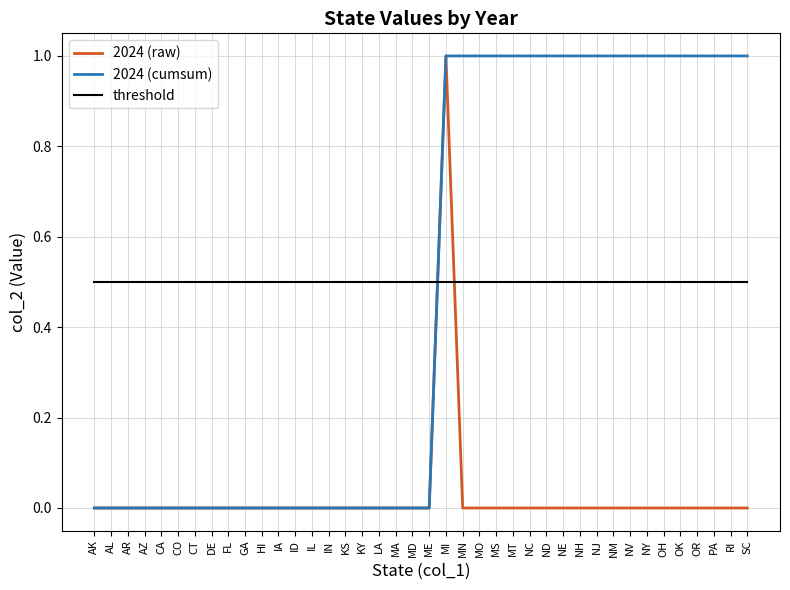

Which series has the largest total across all categories?

threshold